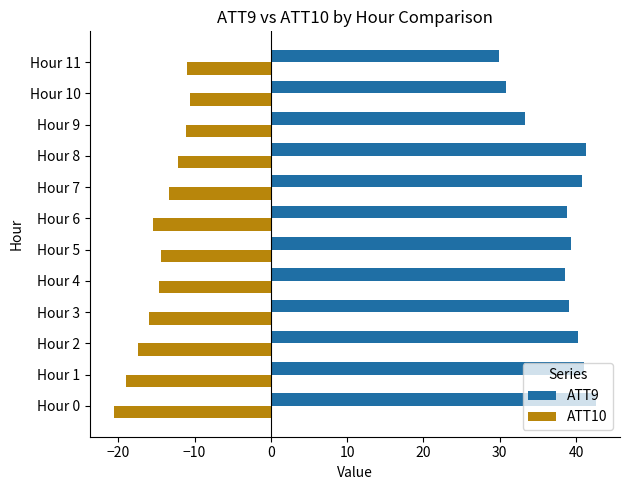

Rank the series by their maximum value, from lowest to highest.

ATT10, ATT9